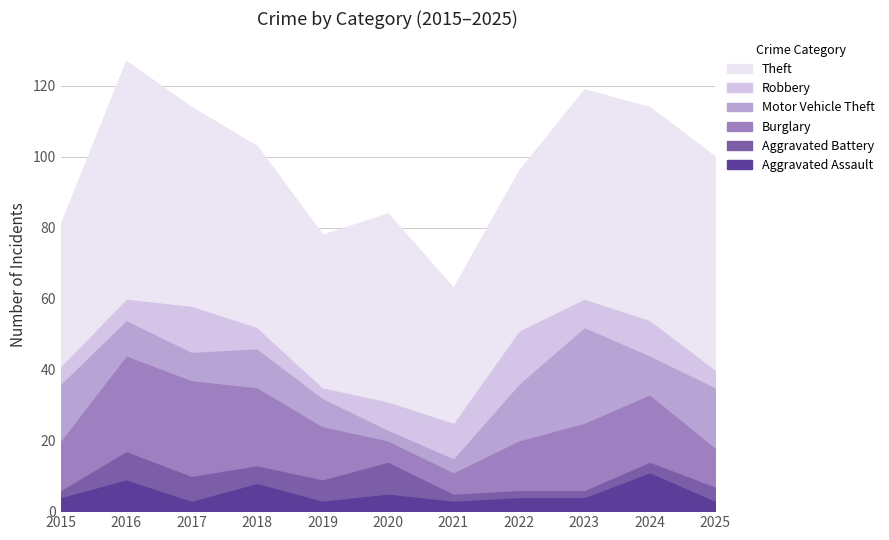

Is it true that Aggravated Battery equals 13 at 2016?

False